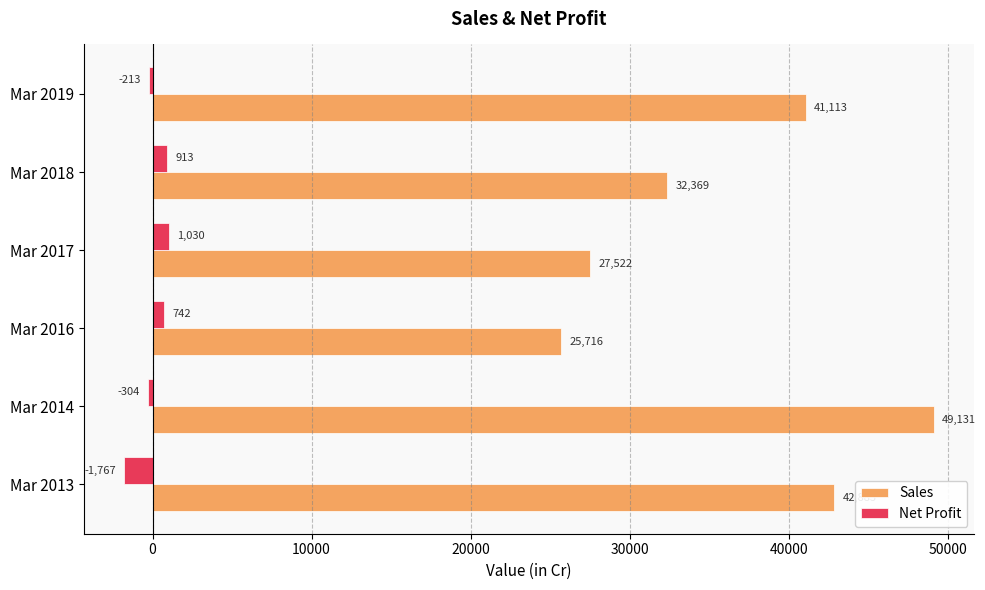

Rank the series by their average value, from highest to lowest.

Sales, Net Profit